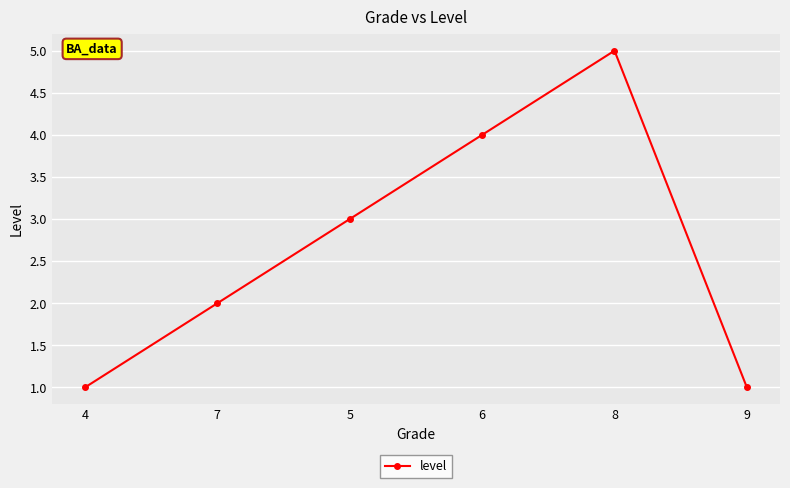

The chart shows a value of 5 at 8. True or false?

True